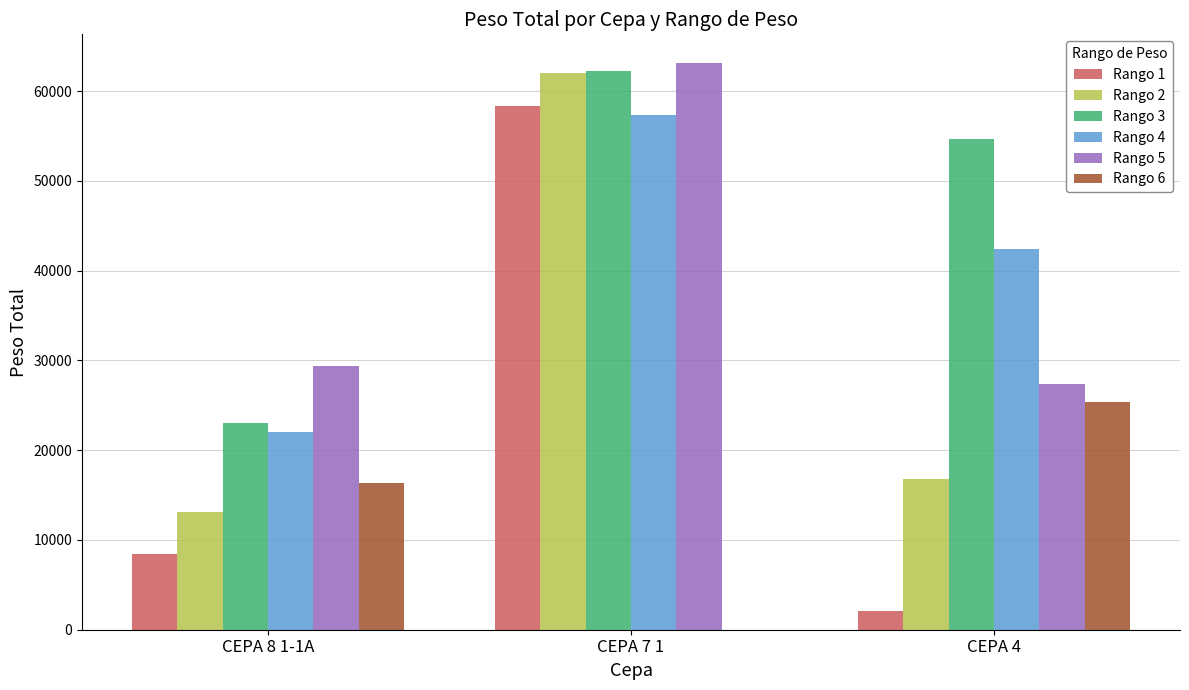

Where does the Rango 2 series first go above 16810?

CEPA 7 1